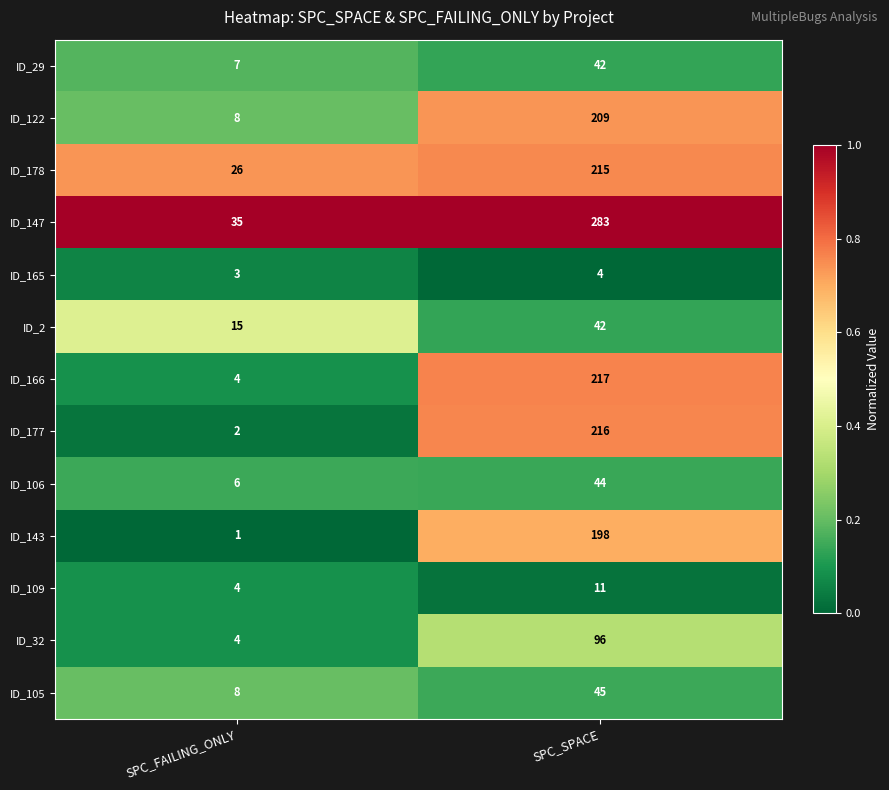

Read the ID_177 value at SPC_SPACE.

216